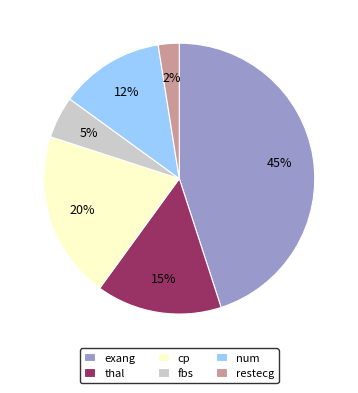

What percentage is the fbs slice, to the nearest percent?

5%